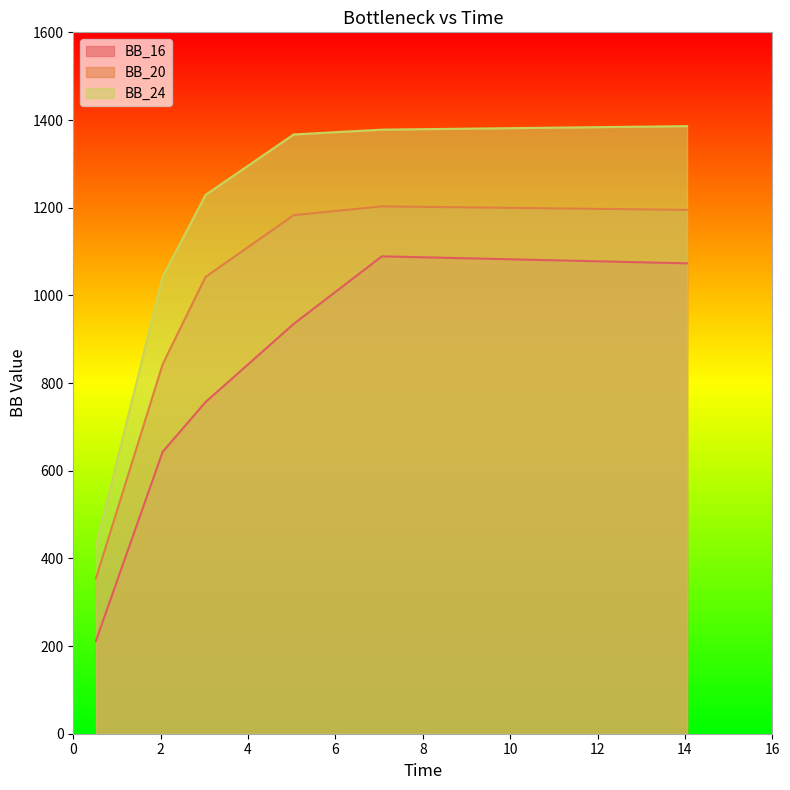

What is the difference between the highest and lowest values at 0.5182?

216.0